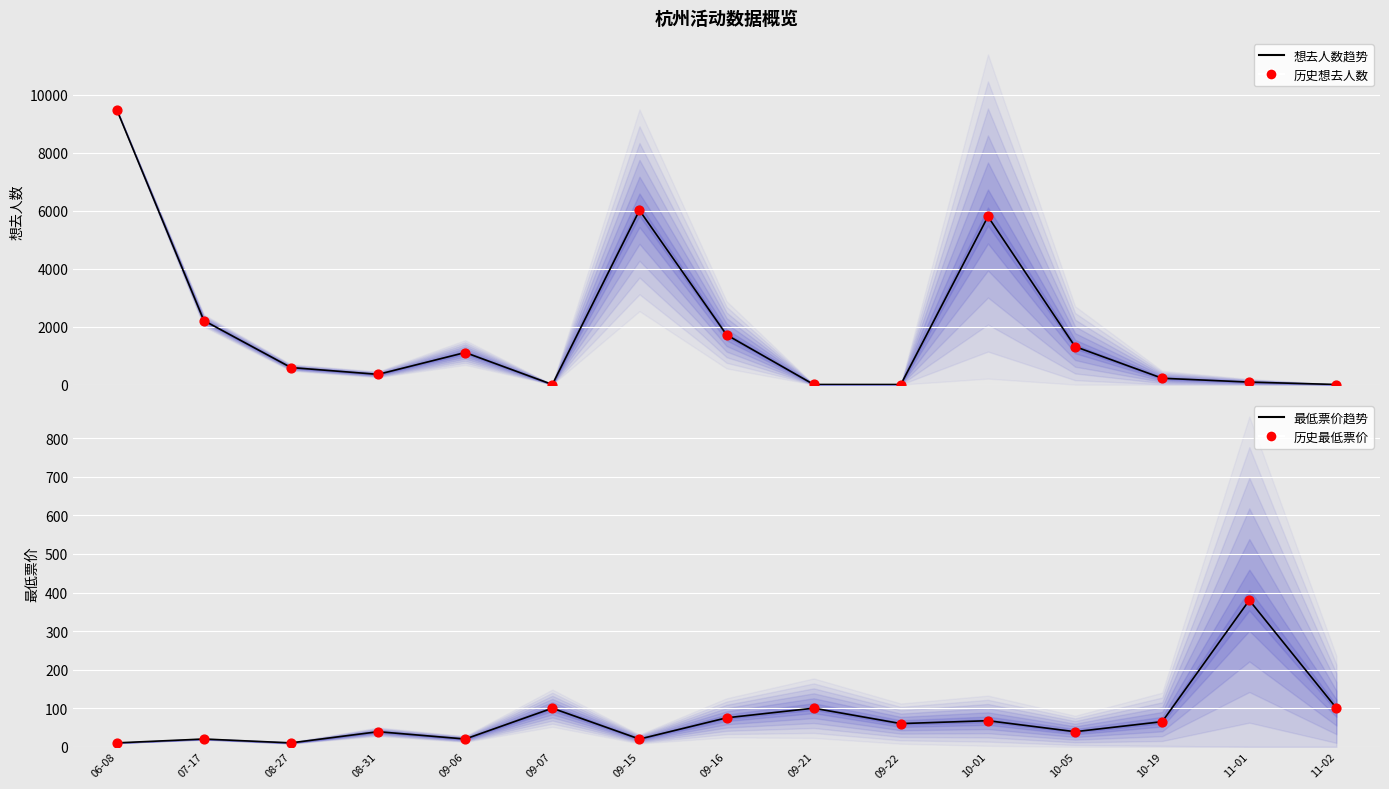

Which series contains the lowest Y value?

想去人数趋势